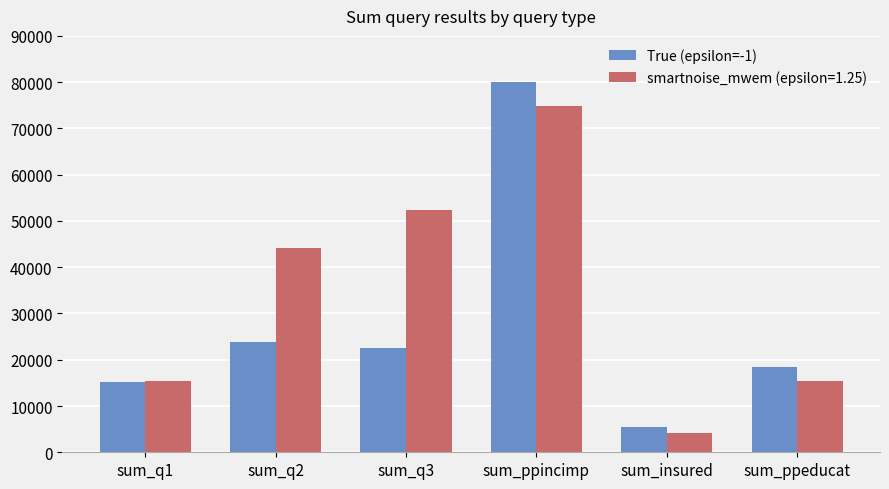

Rank the series by their maximum value, from lowest to highest.

smartnoise_mwem (epsilon=1.25), True (epsilon=-1)